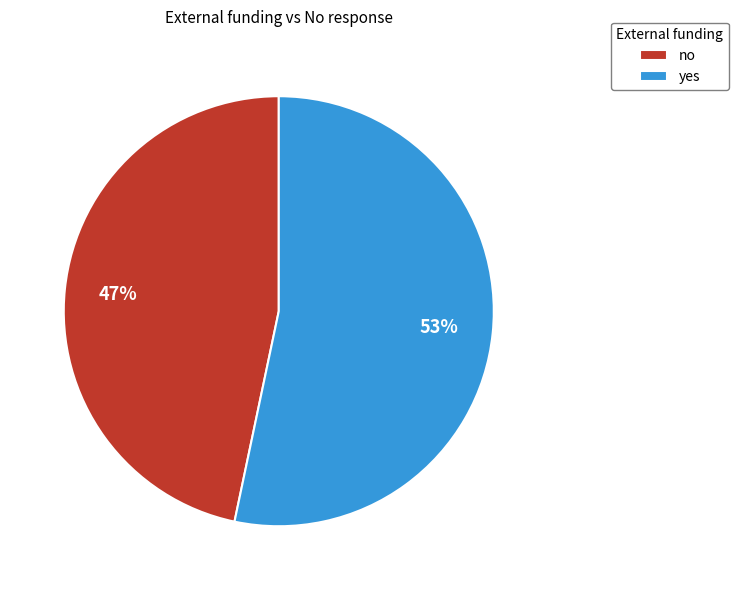

To the nearest percent, what portion does no represent?

47%